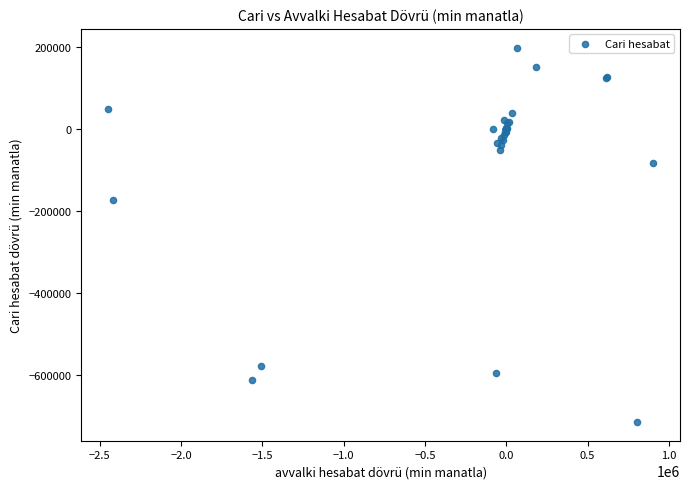

What Y value in the scatter plot is closest to -257409?

-171395.5